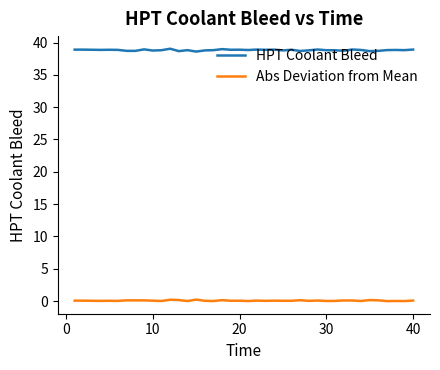

True or false: Abs Deviation from Mean and HPT Coolant Bleed cross at least once.

False